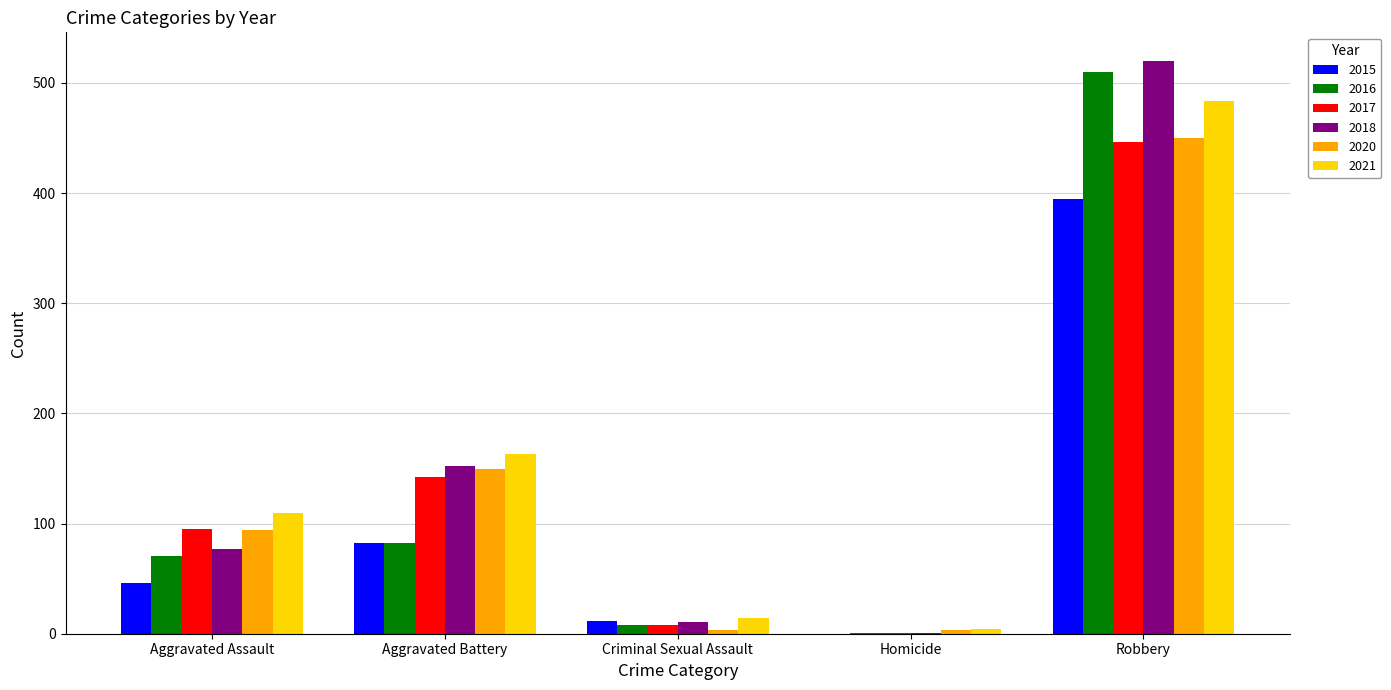

True or false: 2017 has a value of 95 at Aggravated Assault.

True